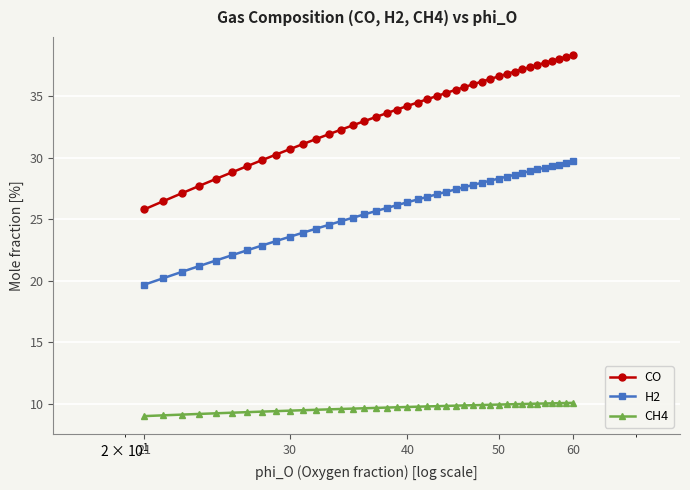

What is the value of the CO point at the 26th from the left?

35.7